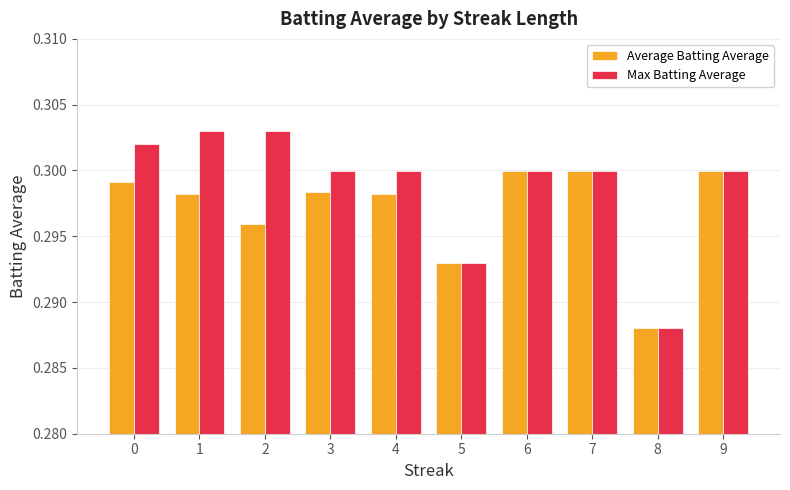

The value of Average Batting Average at 0 is 0.3. True or false?

True